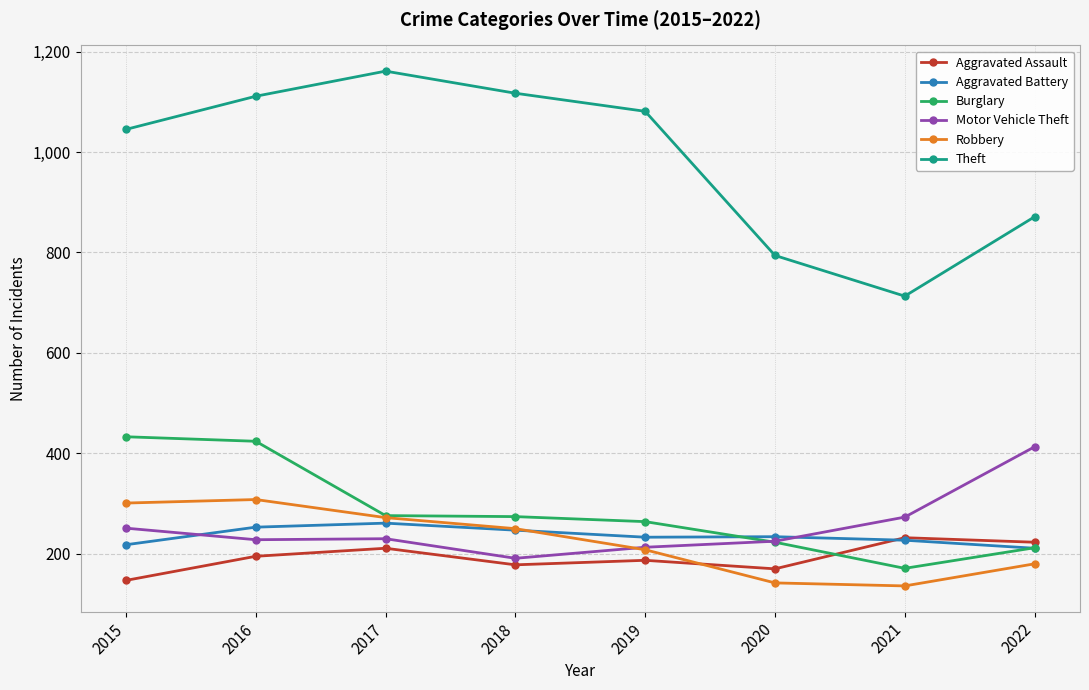

What is the value of the Burglary point at the 3rd from the left?

276